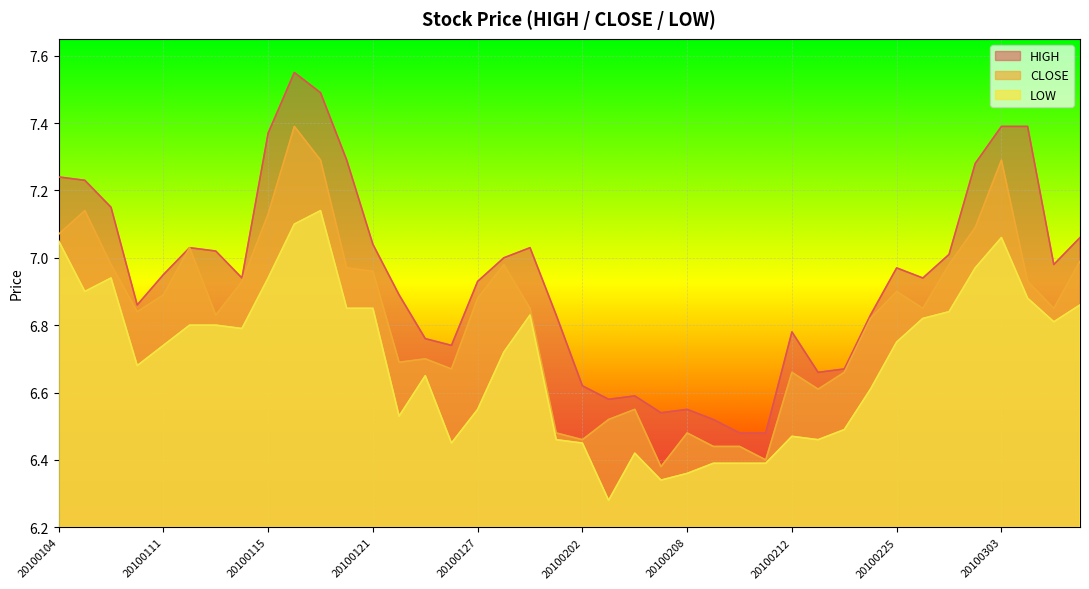

What is the difference between the second highest and minimum values in the HIGH series?

1.0